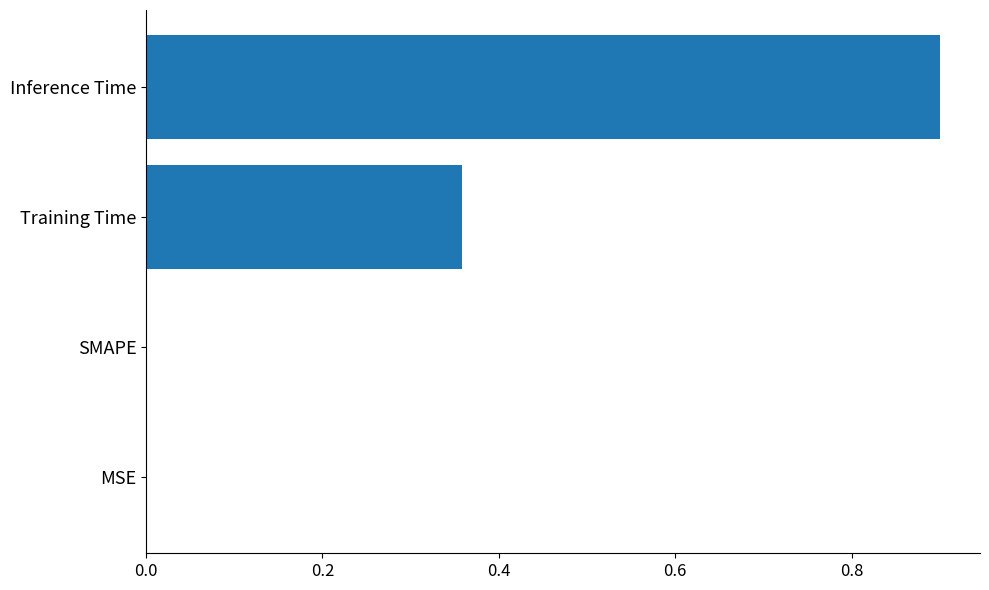

How many categories are shown in the chart?

4